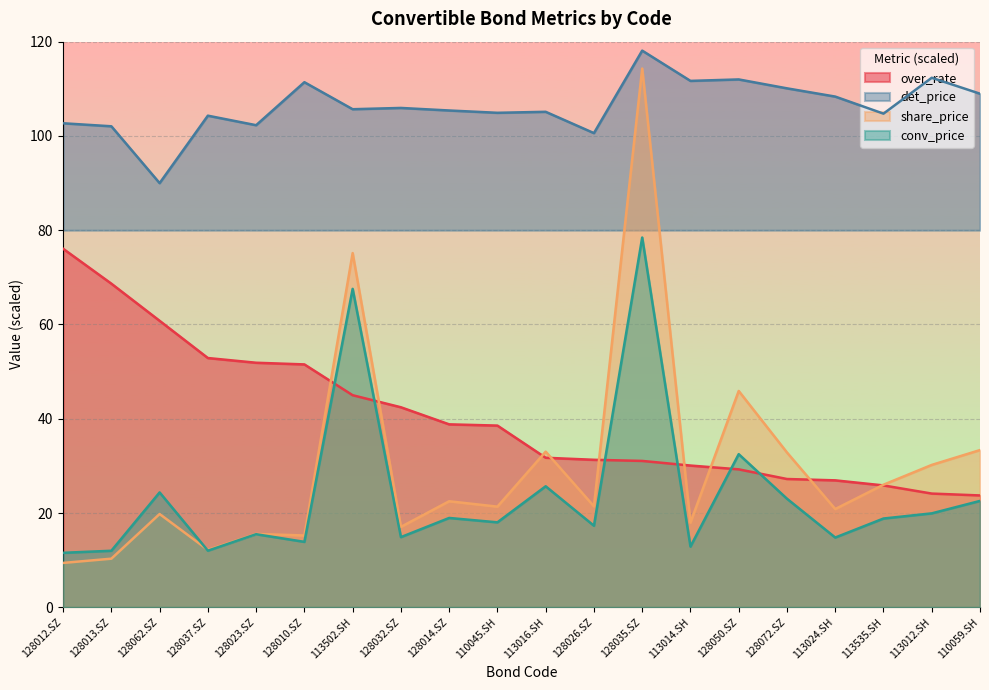

What is the maximum value shown in the chart?

118.1